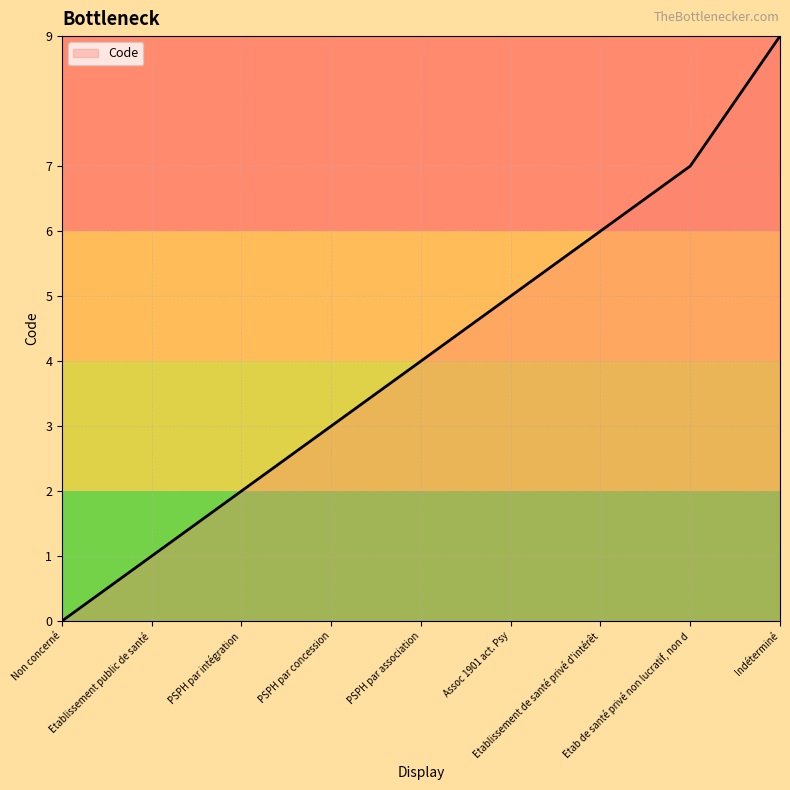

Rank the categories by value from highest to lowest.

Indéterminé, Etab de santé privé non lucratif, non d, Etablissement de santé privé d'intérêt, Assoc 1901 act. Psy, PSPH par association, PSPH par concession, PSPH par intégration, Etablissement public de santé, Non concerné